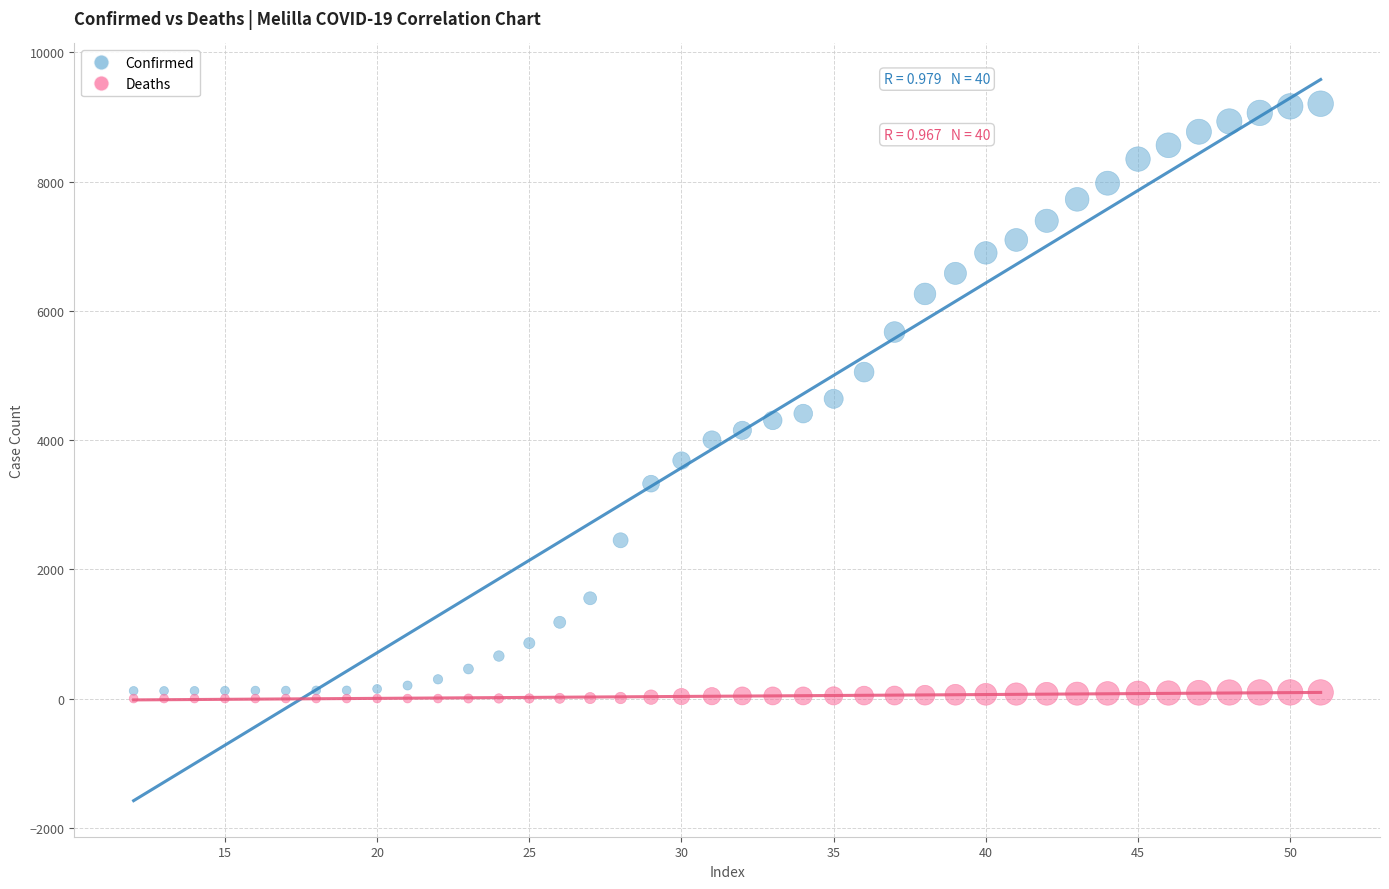

Which series reaches the minimum Y coordinate?

Deaths